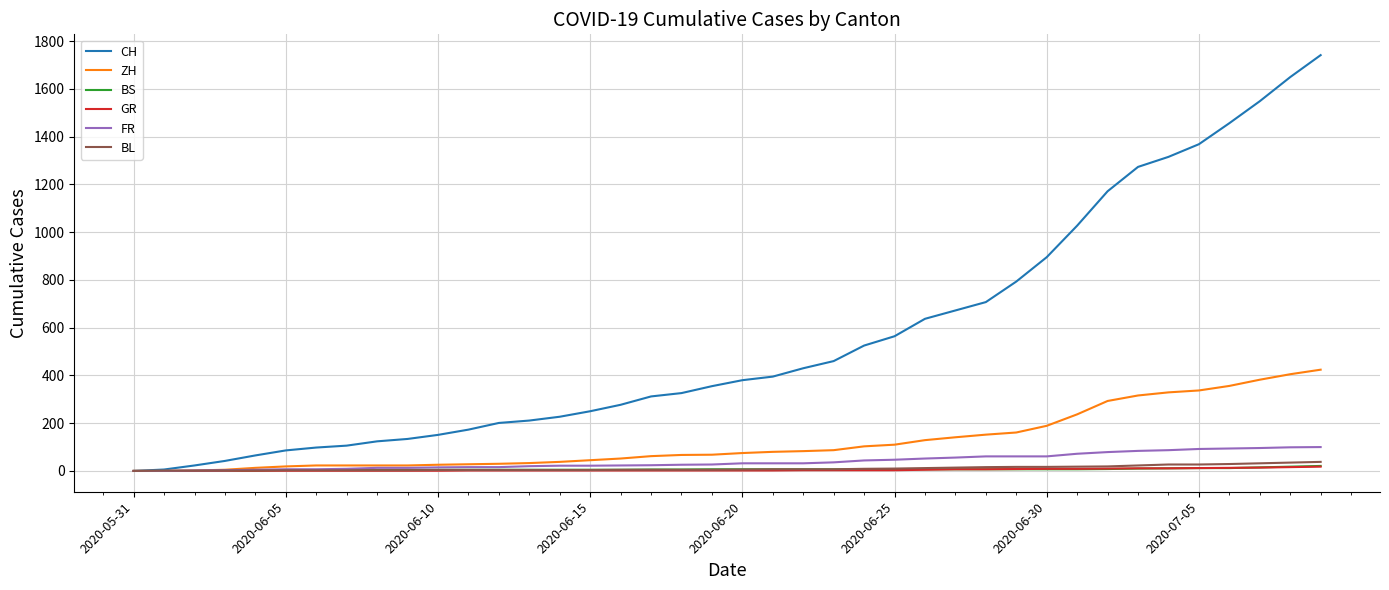

Which series has the largest total across all categories?

CH